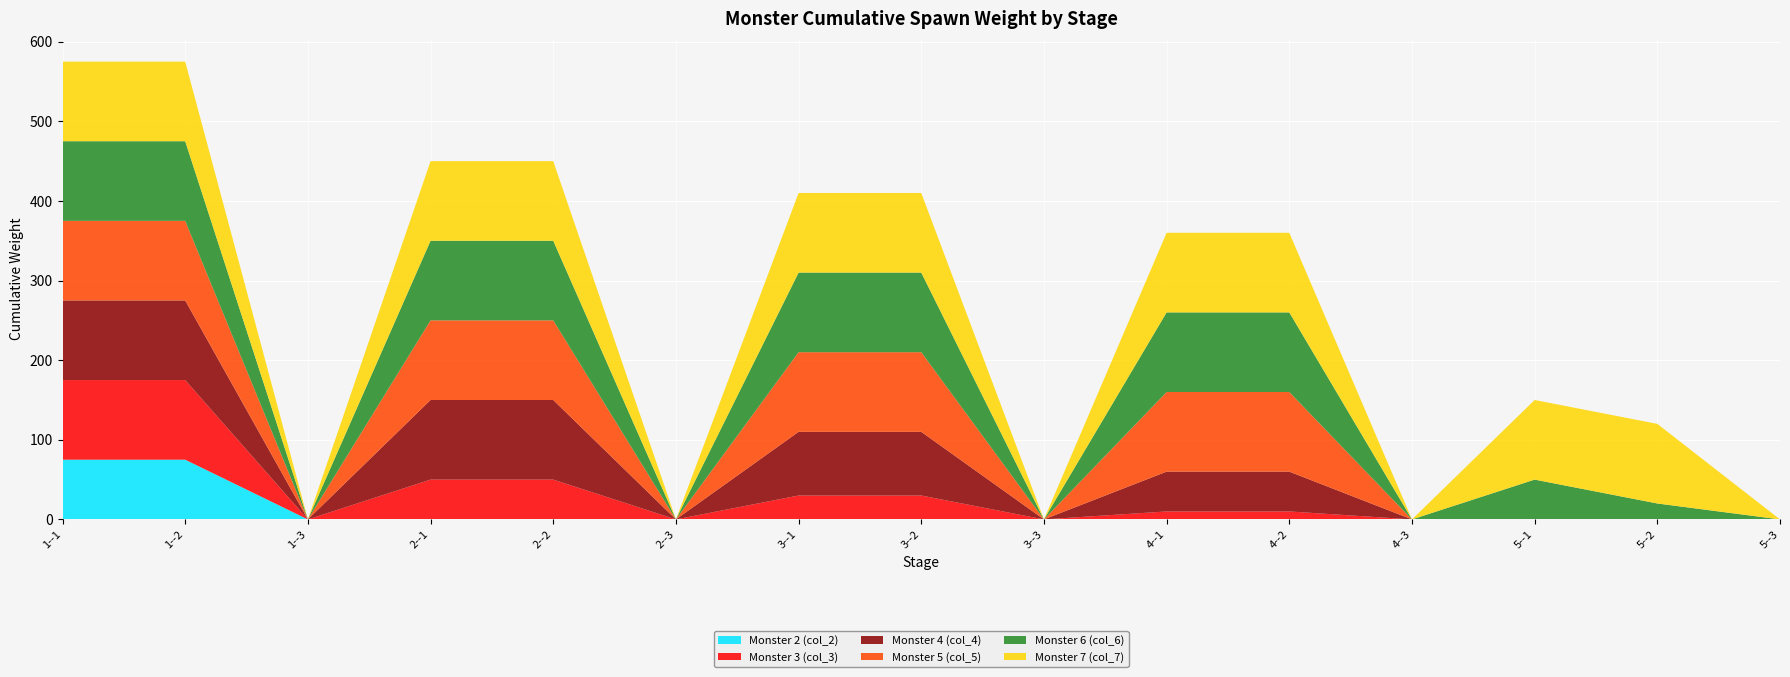

Reading left to right, transcribe all the data shown in this chart.

Monster 2 (col_2): 75	75	0	0	0	0	0	0	0	0	0	0	0	0	0
Monster 3 (col_3): 100	100	0	50	50	0	30	30	0	10	10	0	0	0	0
Monster 4 (col_4): 100	100	0	100	100	0	80	80	0	50	50	0	0	0	0
Monster 5 (col_5): 100	100	0	100	100	0	100	100	0	100	100	0	0	0	0
Monster 6 (col_6): 100	100	0	100	100	0	100	100	0	100	100	0	50	20	0
Monster 7 (col_7): 100	100	0	100	100	0	100	100	0	100	100	0	100	100	0